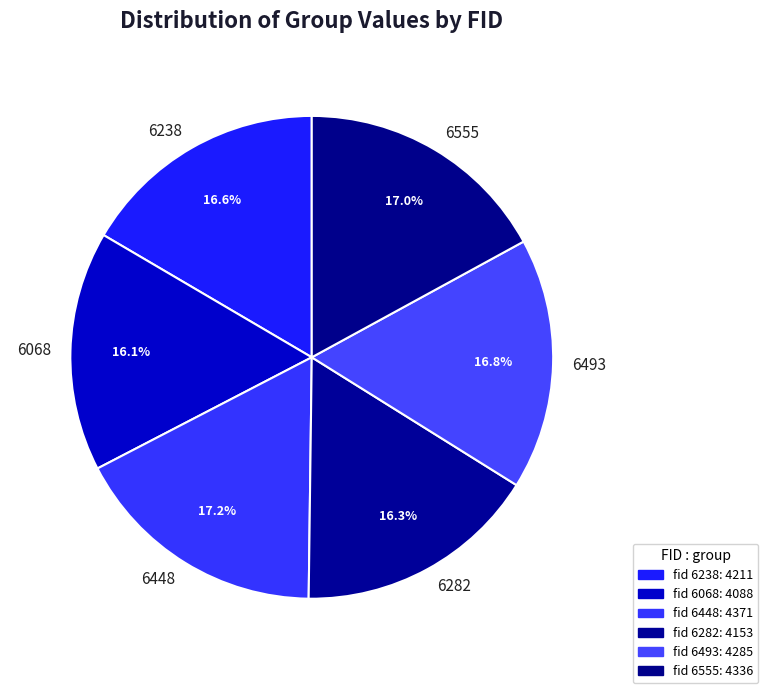

Is it true that 6282 is 31% of the pie?

False